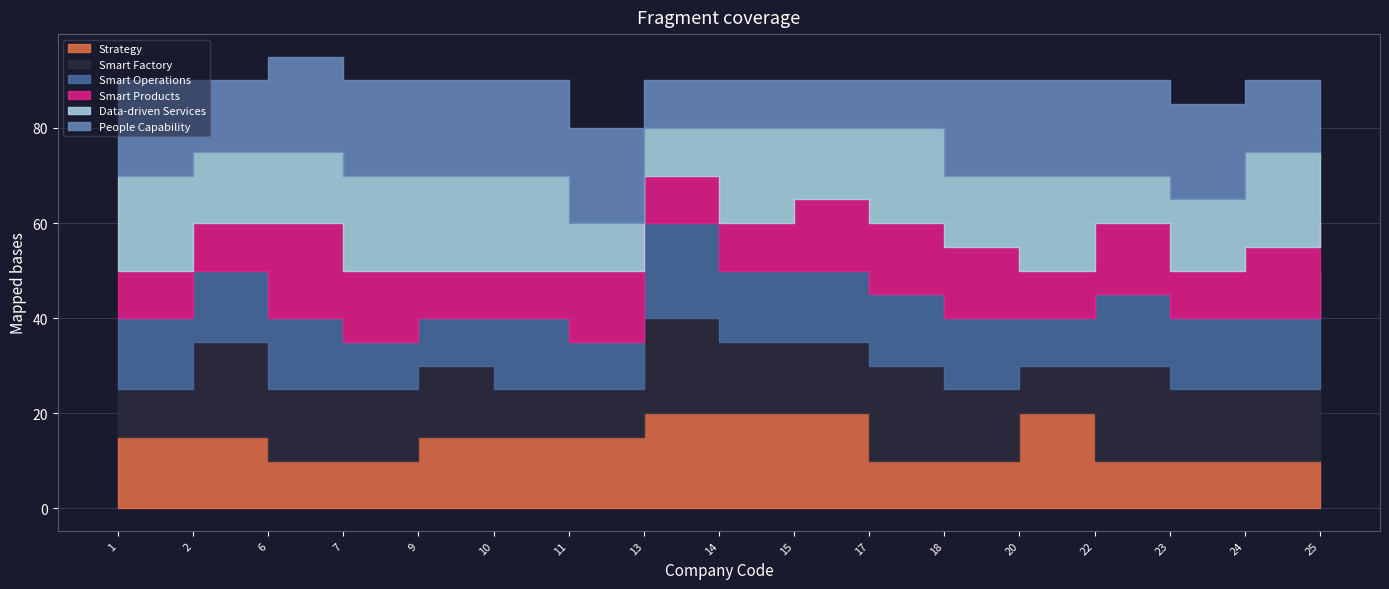

The Smart Products series shows 20 at 6. True or false?

True